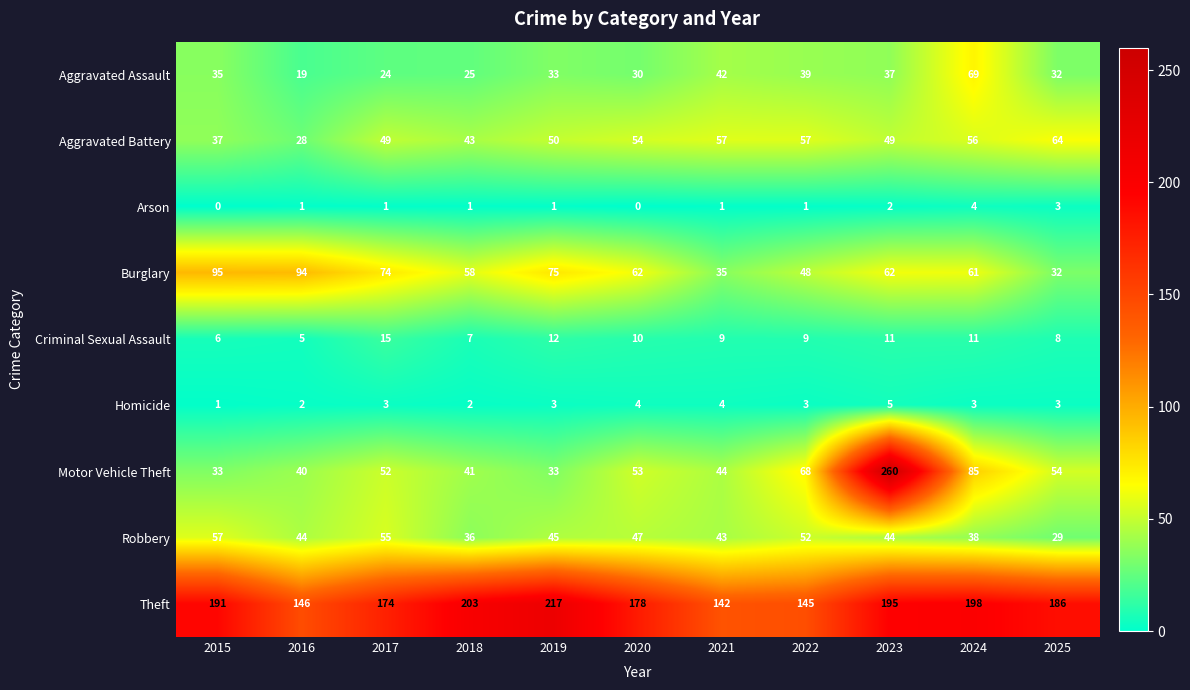

What is the difference between the Aggravated Assault values at 2016 and 2023?

18